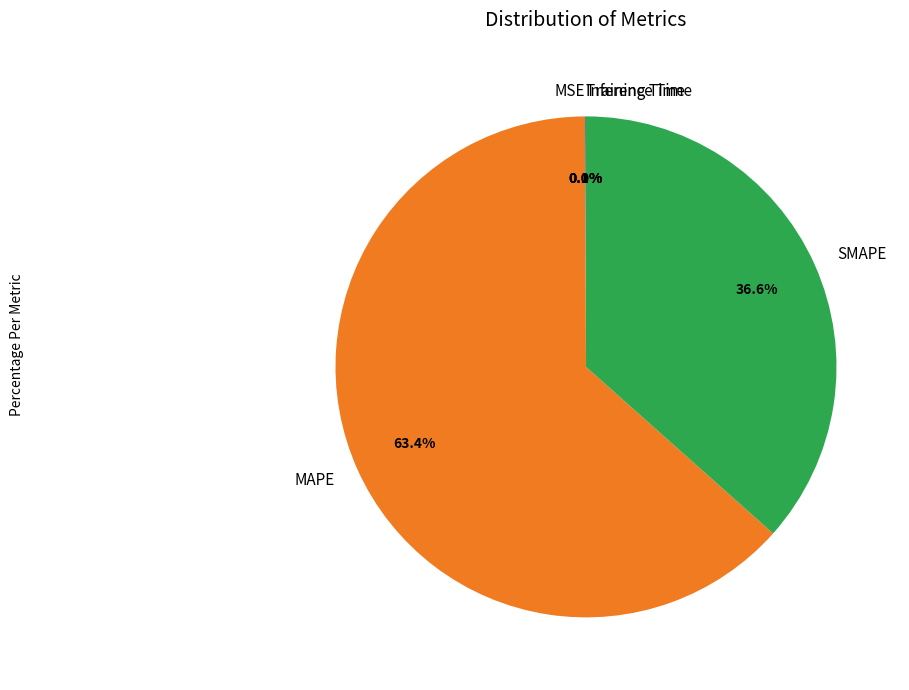

What is the largest slice in the pie chart?

MAPE